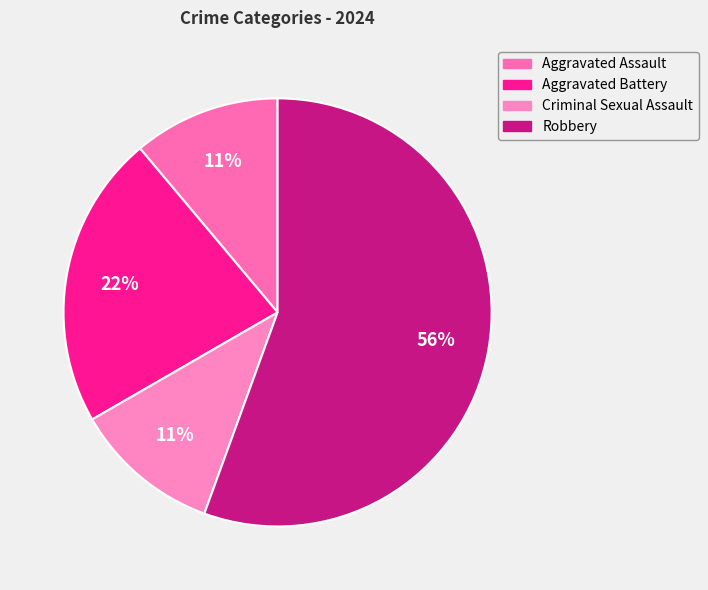

Combined, do Aggravated Assault and Criminal Sexual Assault account for over 50%?

No